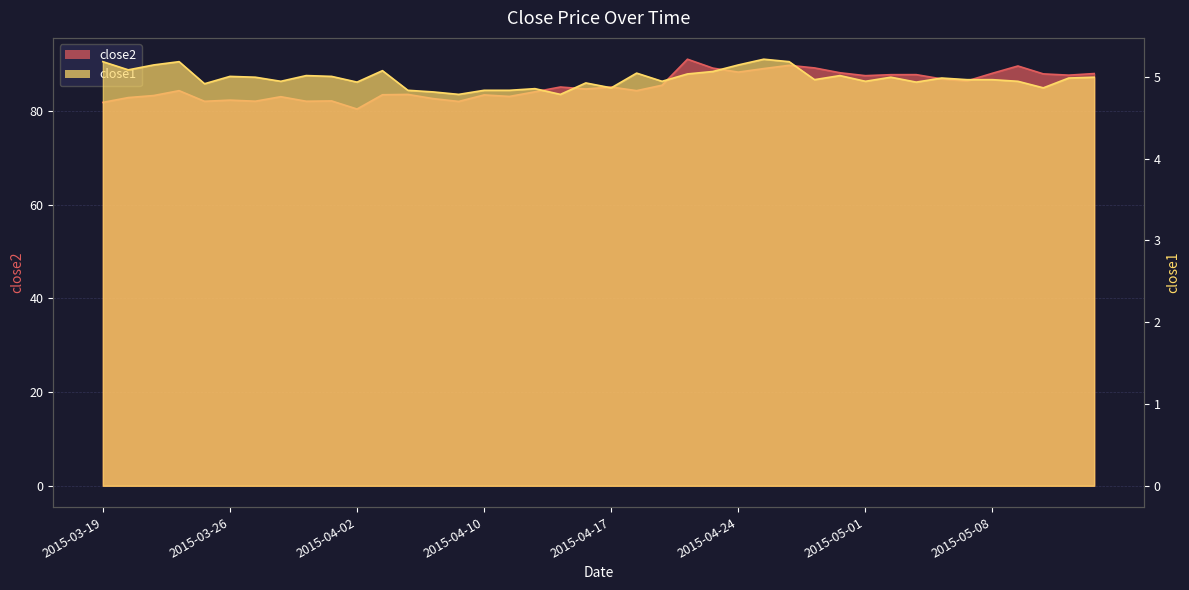

In close2, how many points are lower than both neighbors (excluding endpoints)?

12